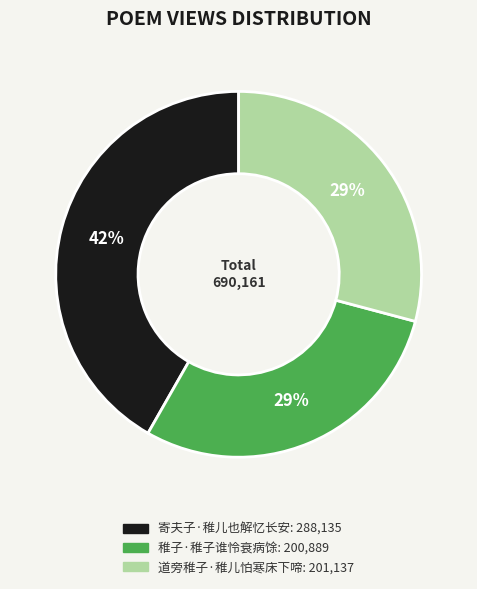

Approximately how many times larger is the value at 稚子·稚子谁怜衰病馀 compared to 寄夫子·稚儿也解忆长安?

0.7